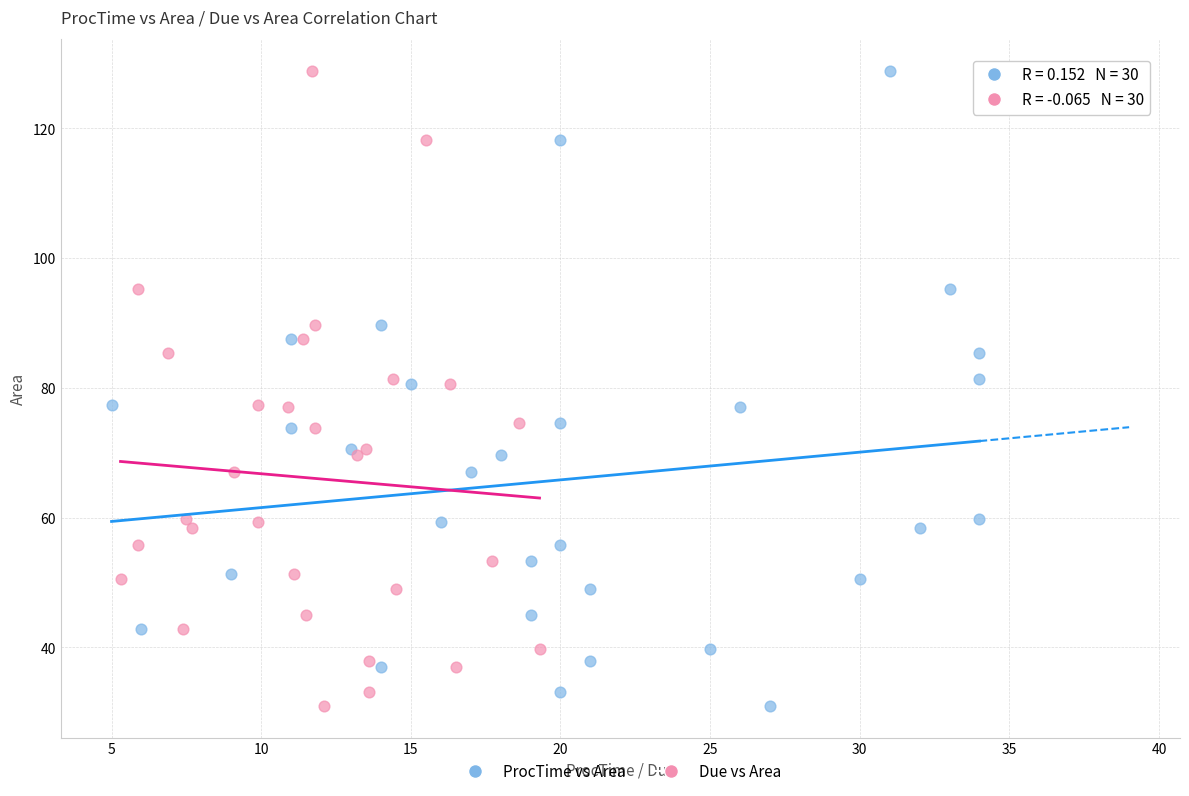

What are all the series names shown in the legend?

ProcTime vs Area, Due vs Area